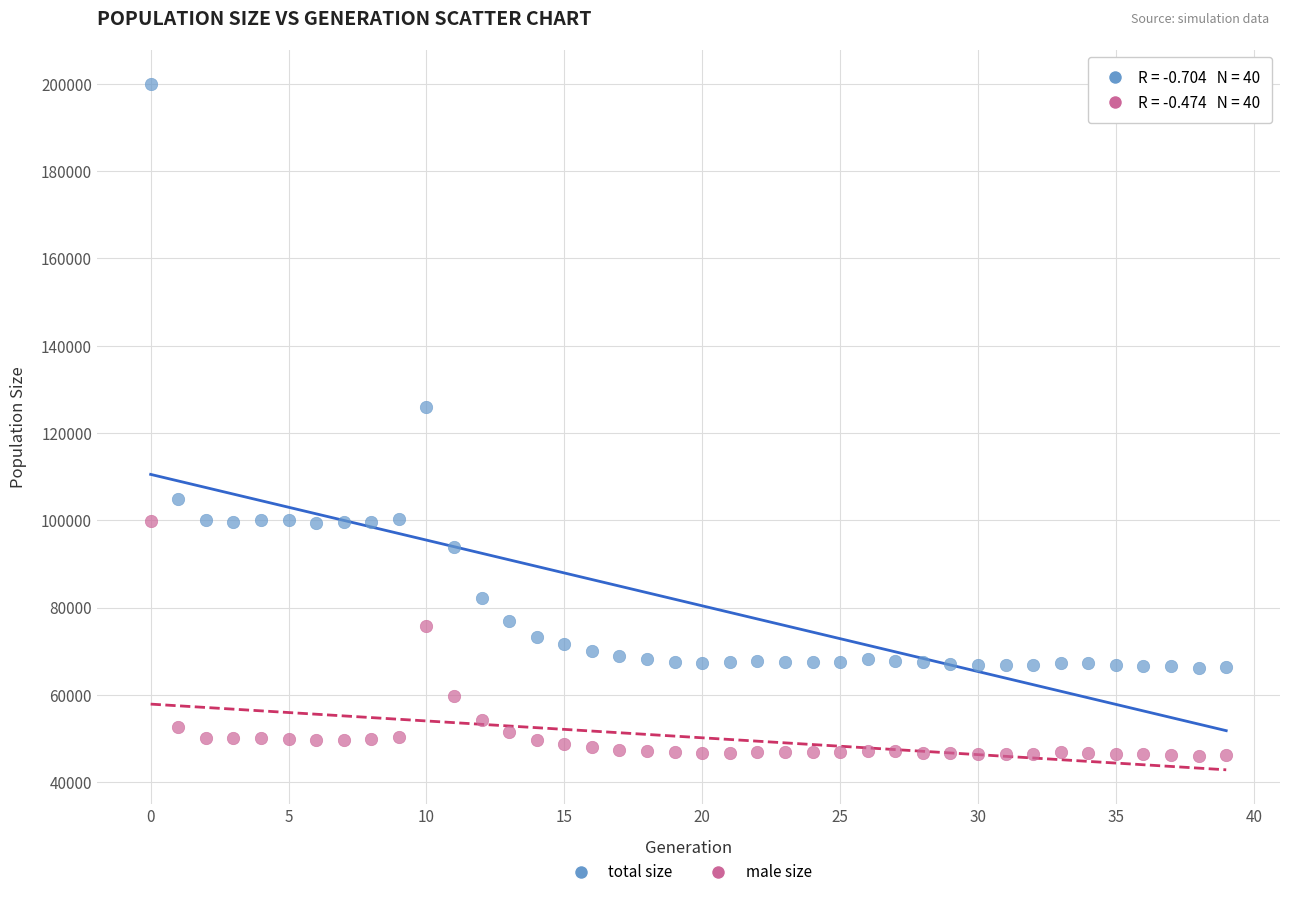

Which series contains the lowest Y value?

male size